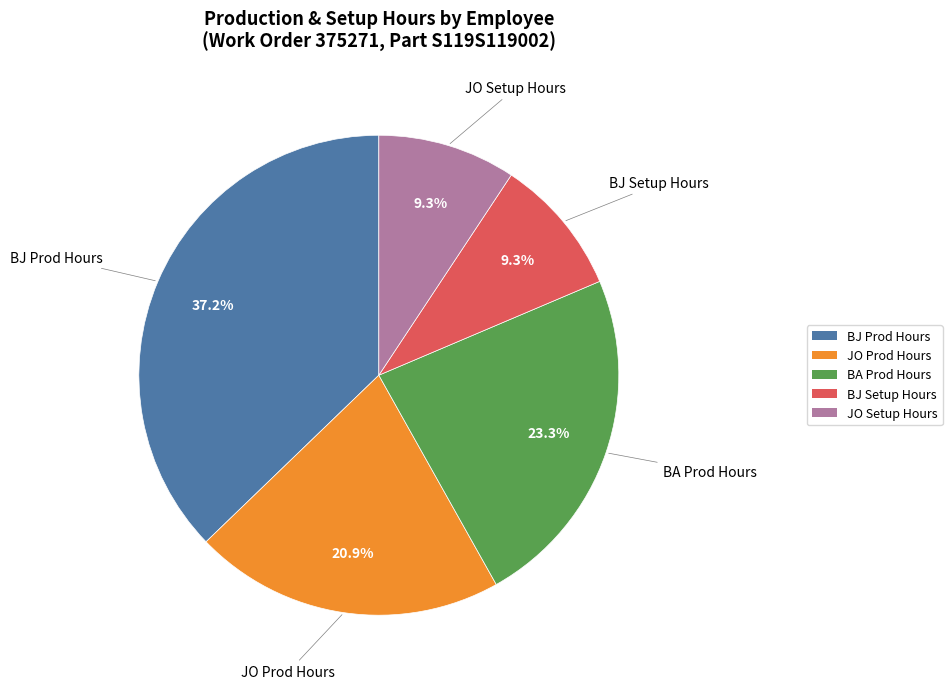

Is there any slice that represents more than half of the pie?

No